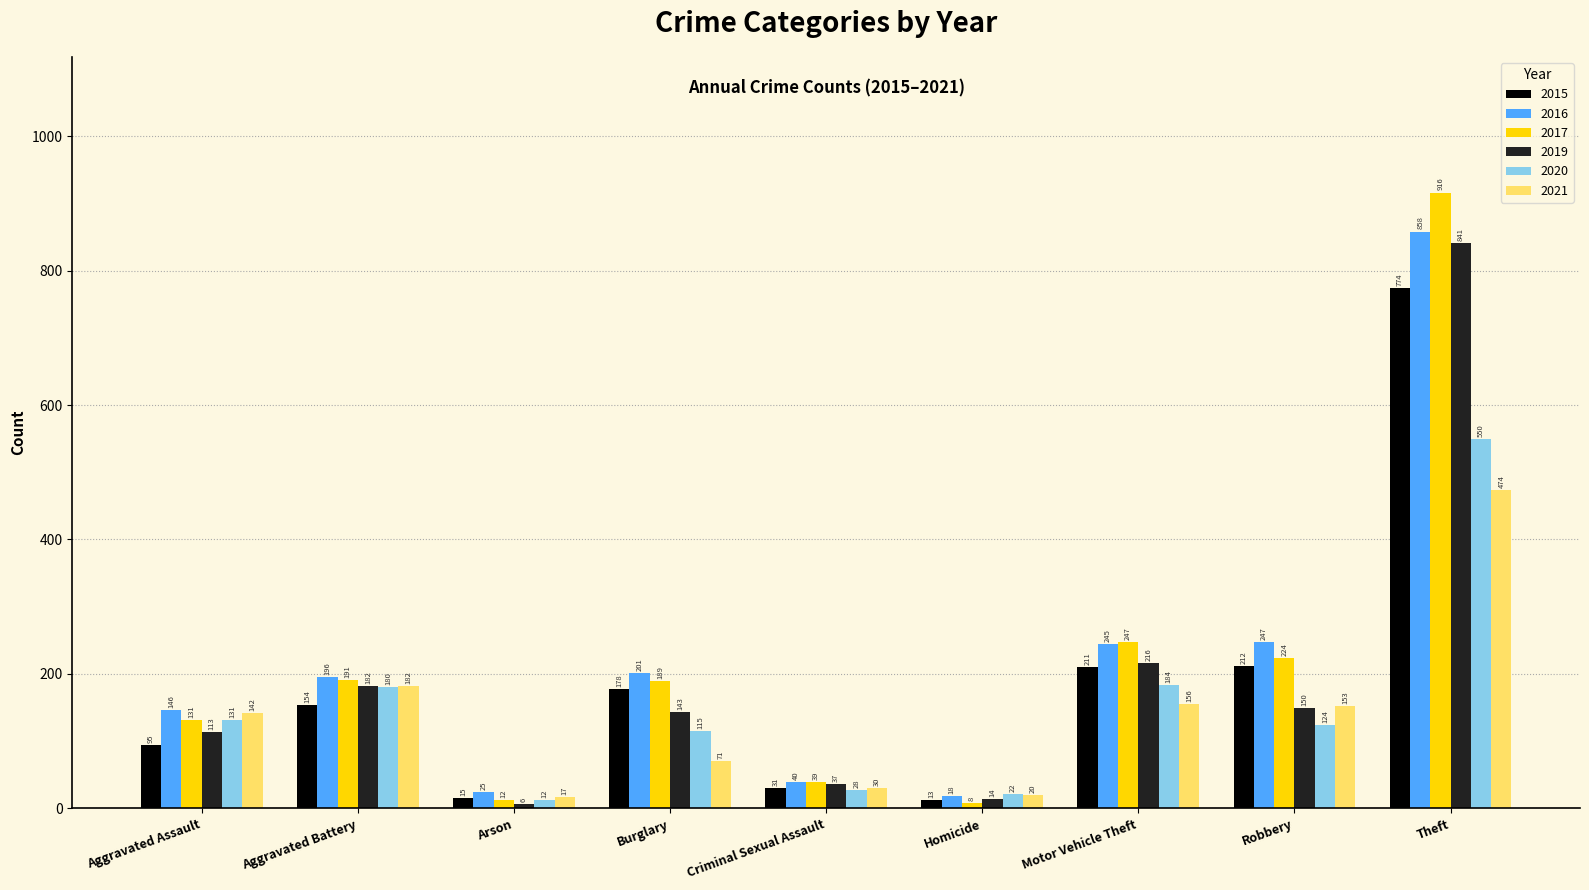

True or false: 2019 has a value of 14 at Homicide.

True